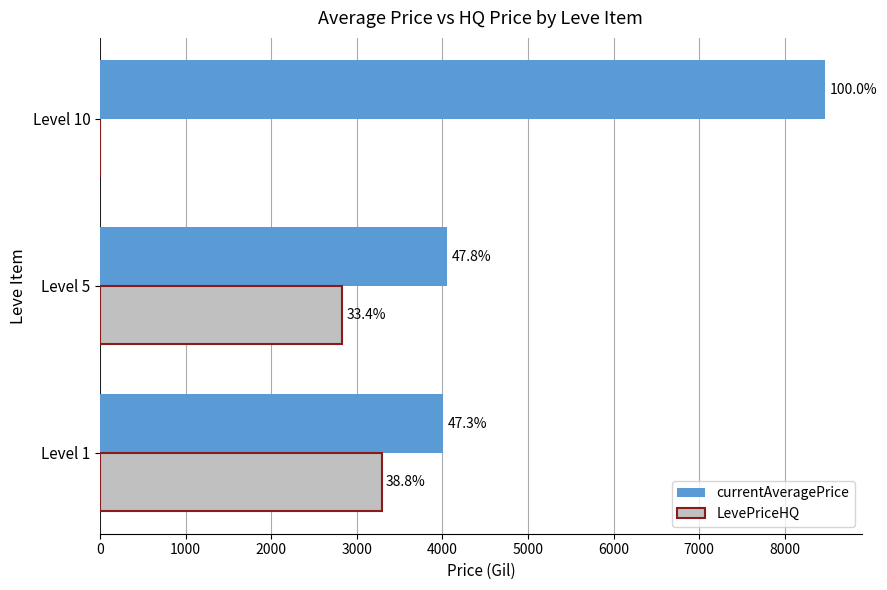

What are all the series names shown in the legend?

currentAveragePrice, LevePriceHQ